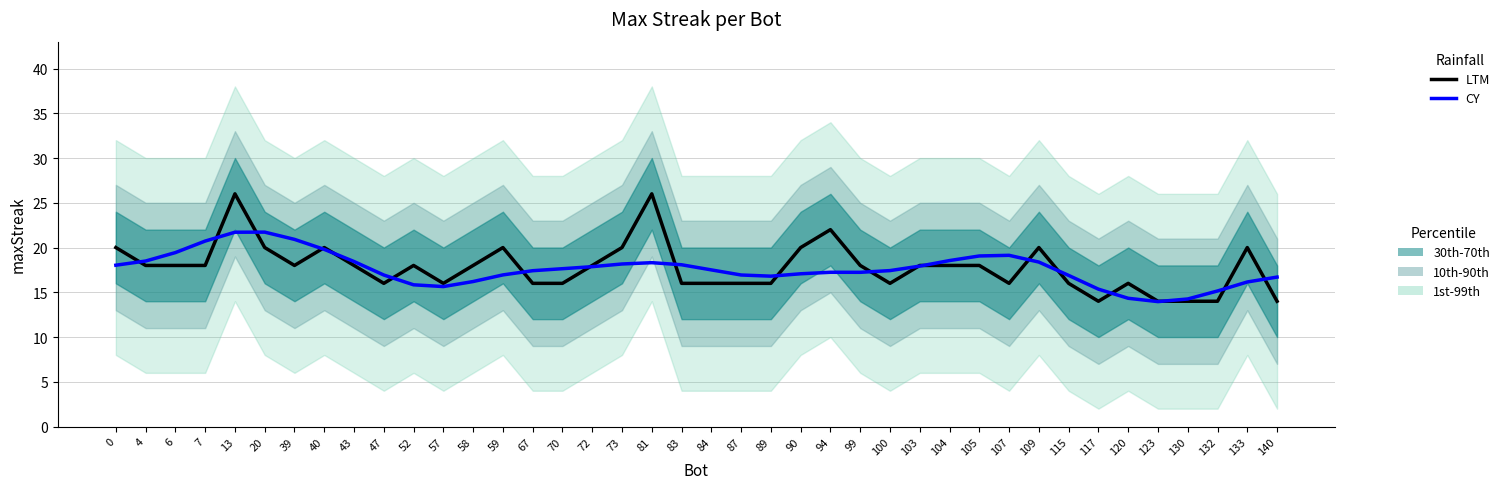

How many data points in LTM are less than 18?

17